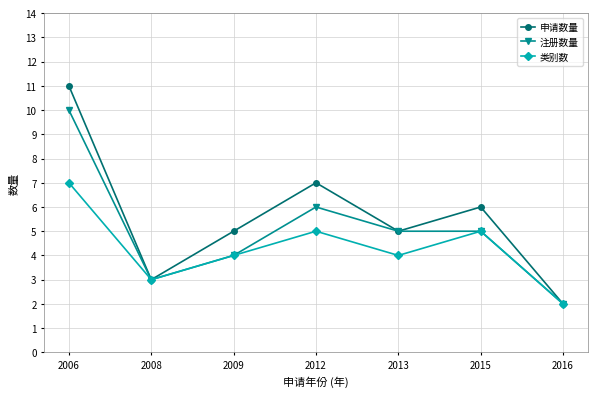

Rank the series at 2012 from highest to lowest value.

申请数量, 注册数量, 类别数